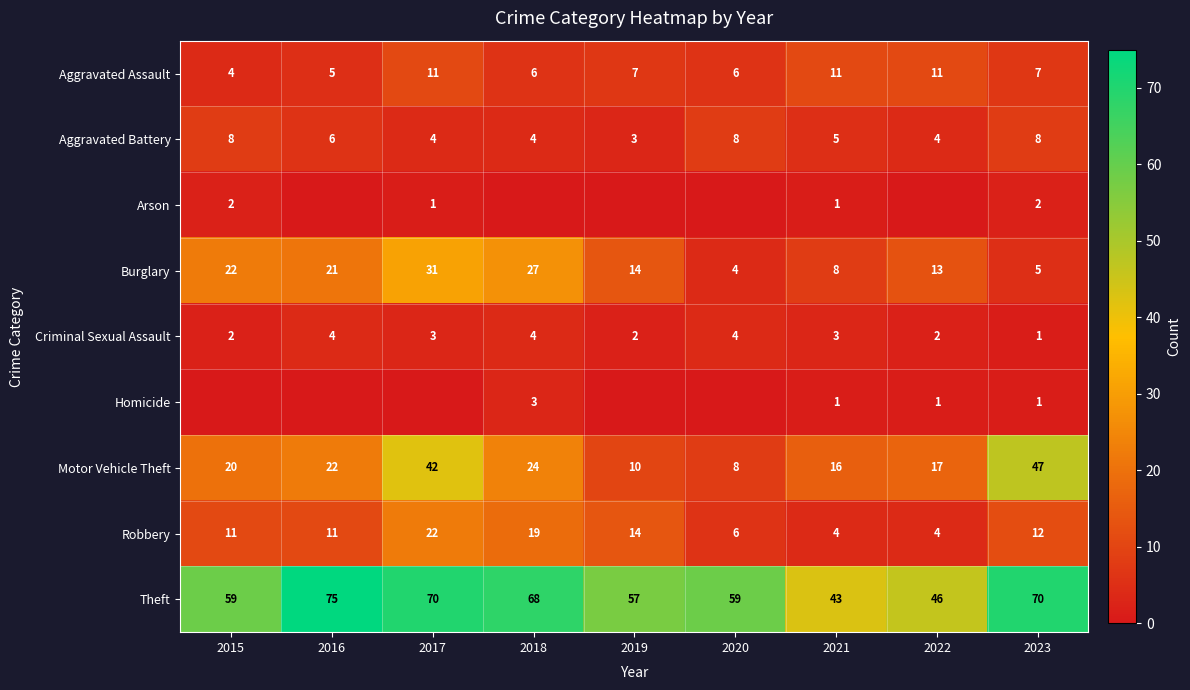

Is it true that Burglary equals 37 at 2016?

False